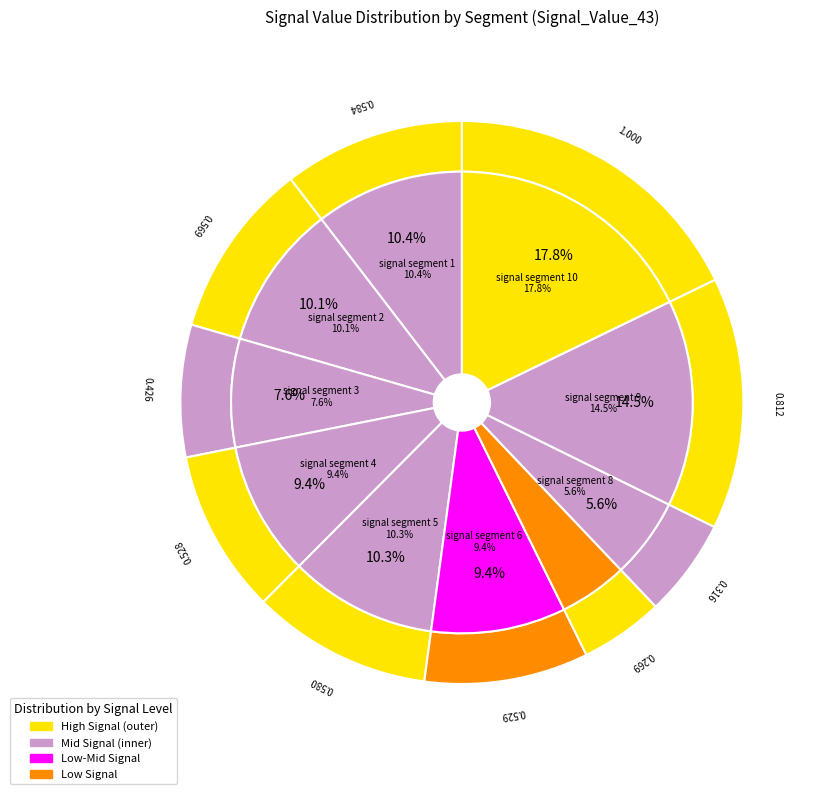

Between signal segment 1 and signal segment 7, which is larger?

signal segment 1